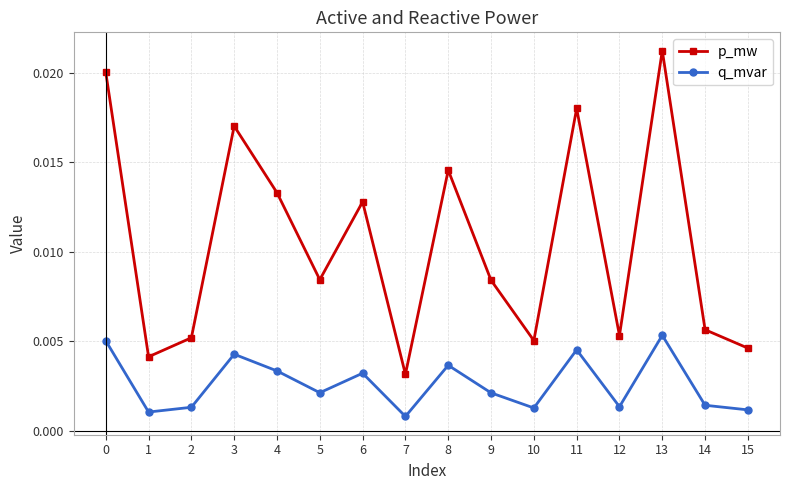

How many lines are shown in the chart?

2